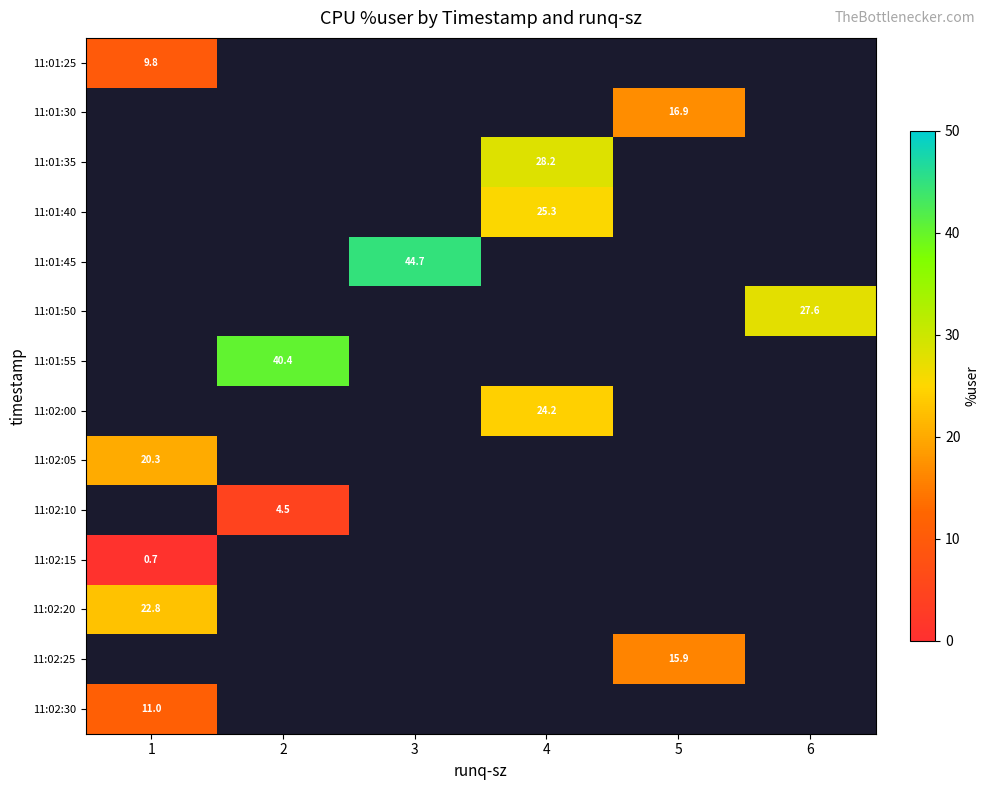

How many data points does each series have?

6